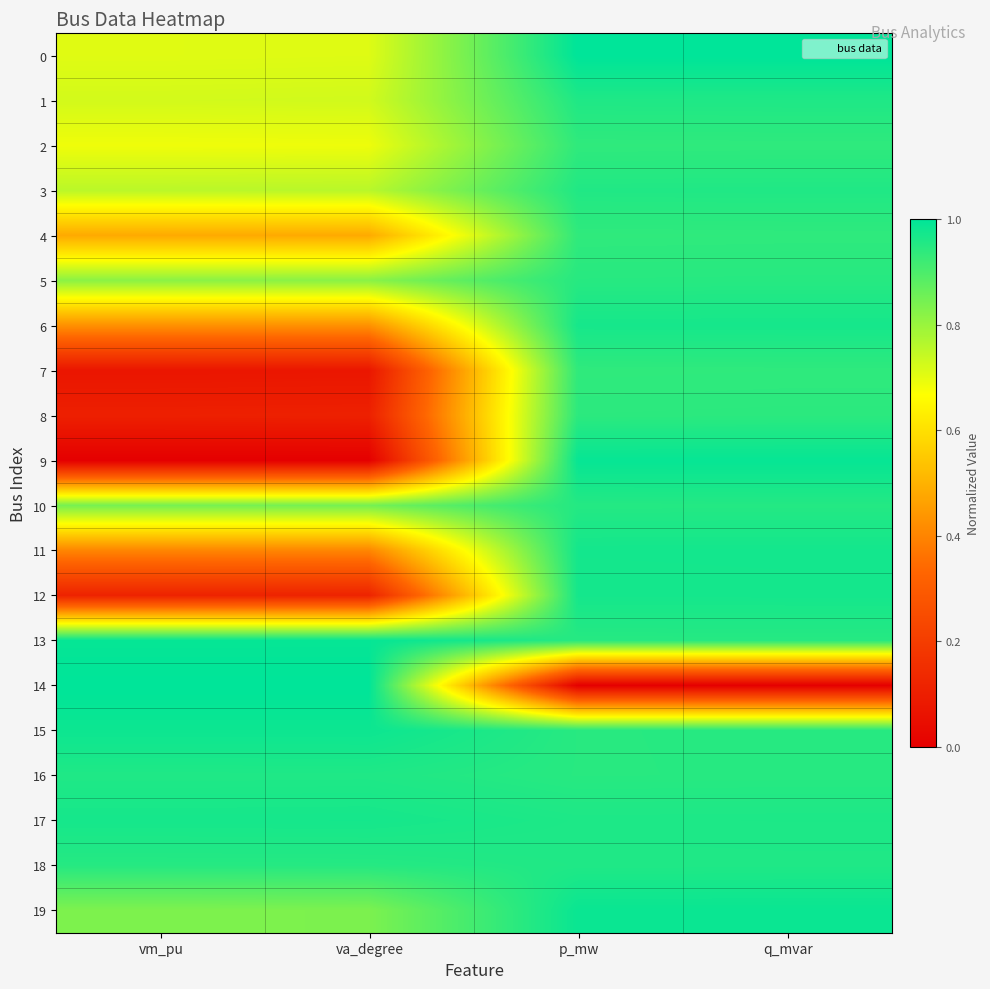

How many data points does each series have?

4